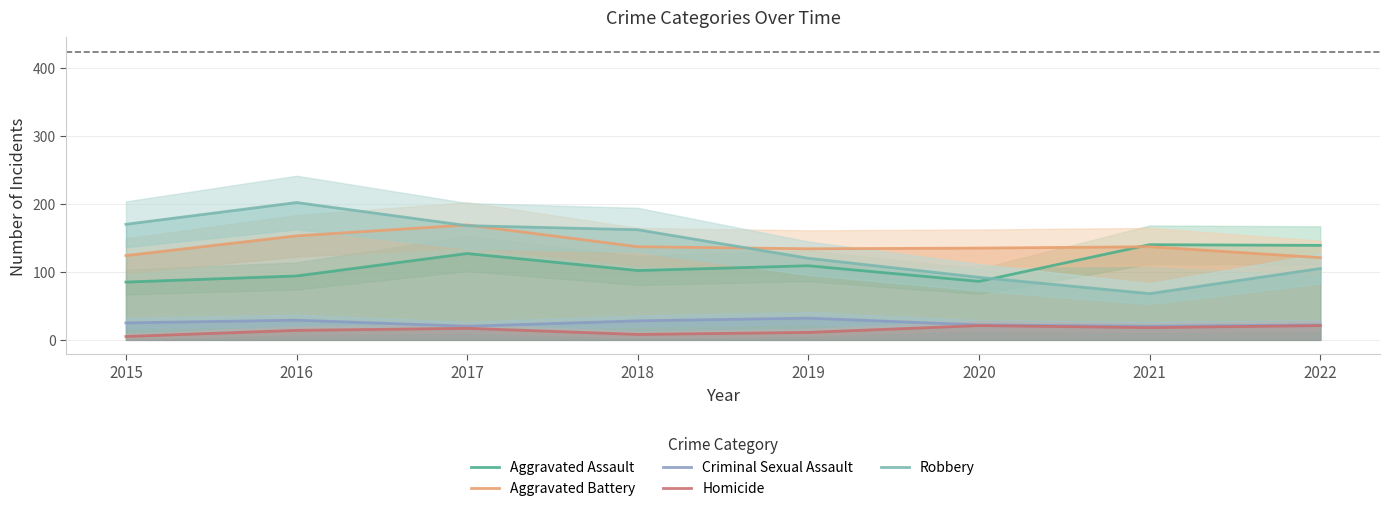

Is it true that Criminal Sexual Assault equals 25 at 2015?

True